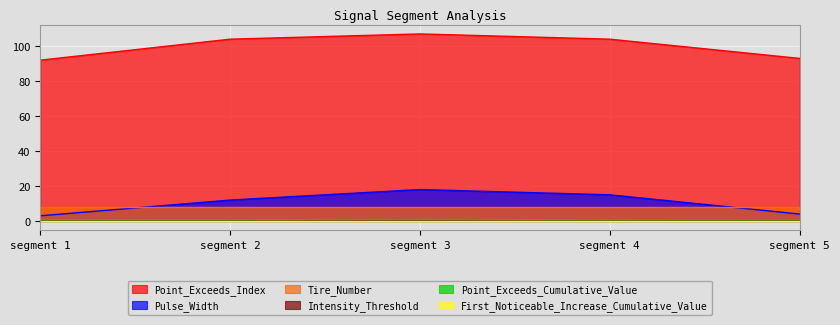

At how many categories does at least one series exceed 53?

5